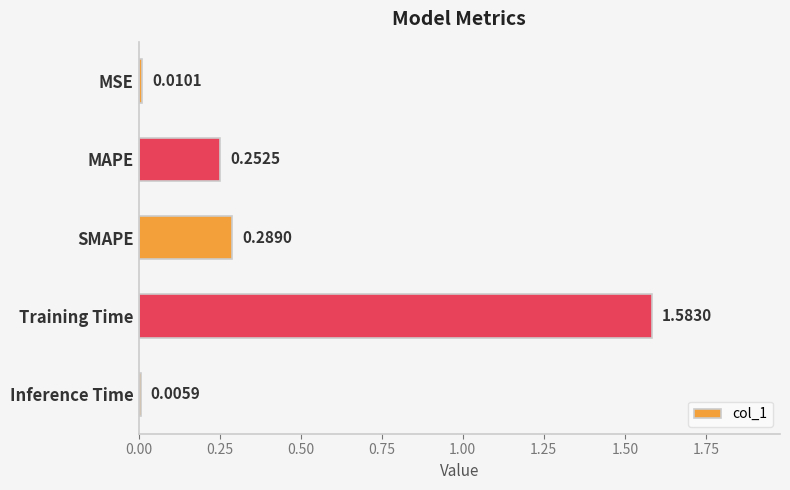

At which label is the value closest to 0?

Inference Time